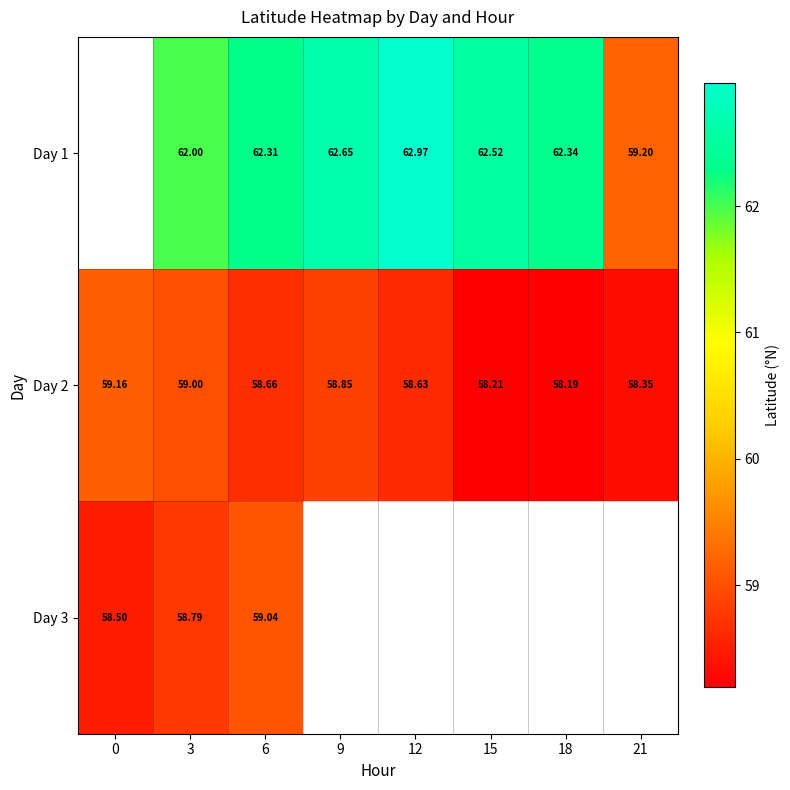

How many data points does each series have?

8